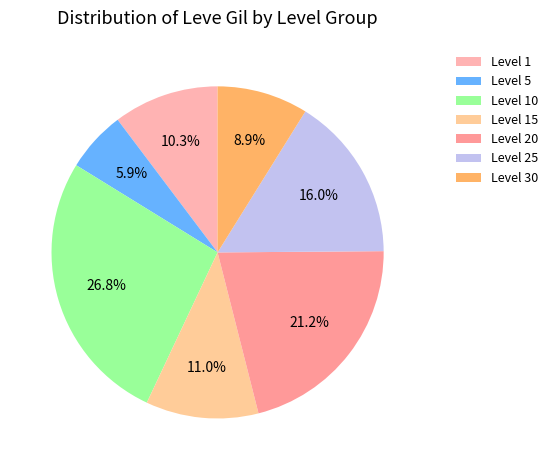

What is the largest slice in the pie chart?

Level 10